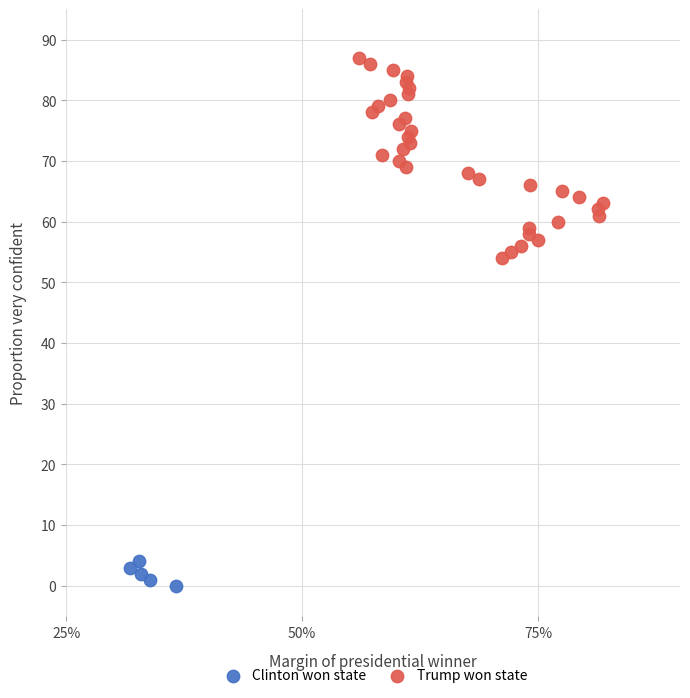

Which series has the largest Y range (max minus min)?

Trump won state